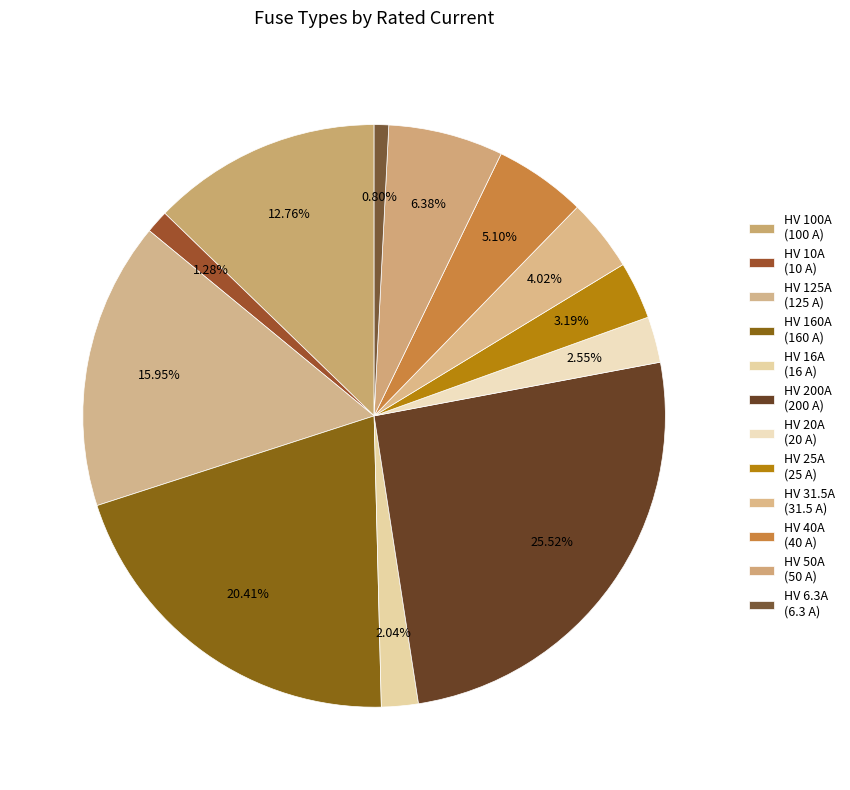

To the nearest percent, what is the difference between the largest and smallest slice percentages?

25%